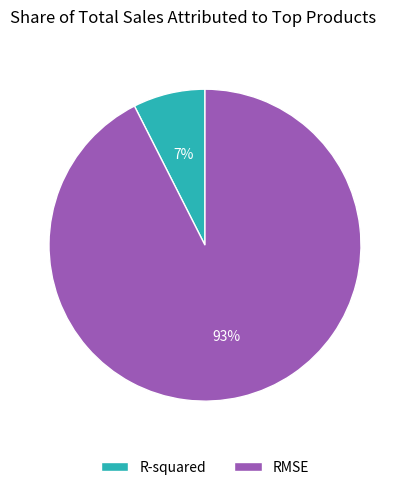

Does R-squared represent more than half of the total?

No